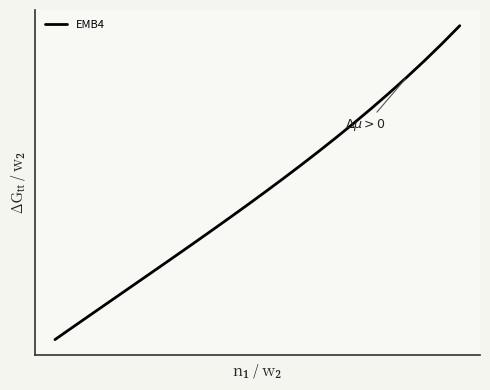

What is the greatest value displayed?

10.2